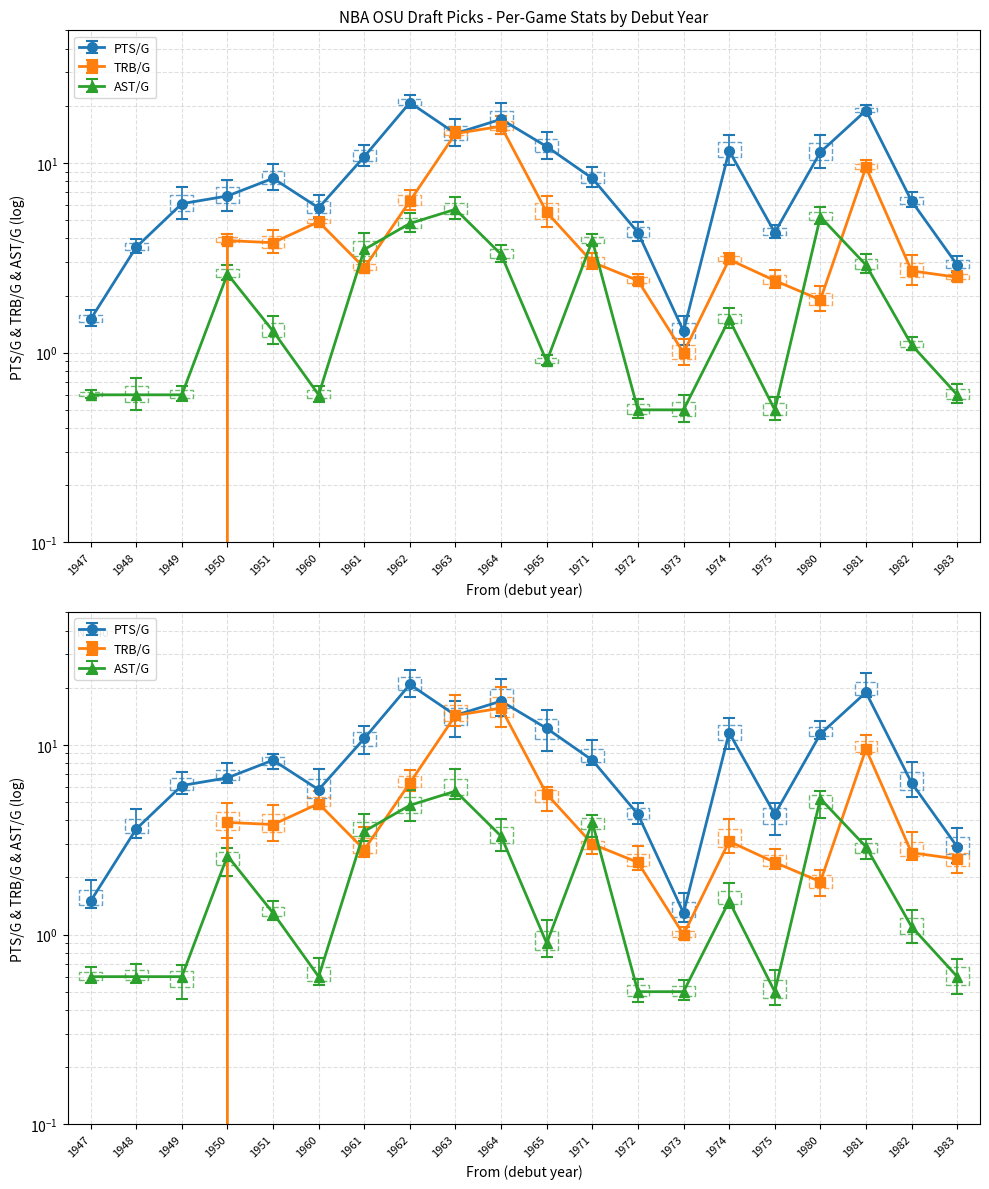

How many interior local valleys does the PTS/G series have?

4